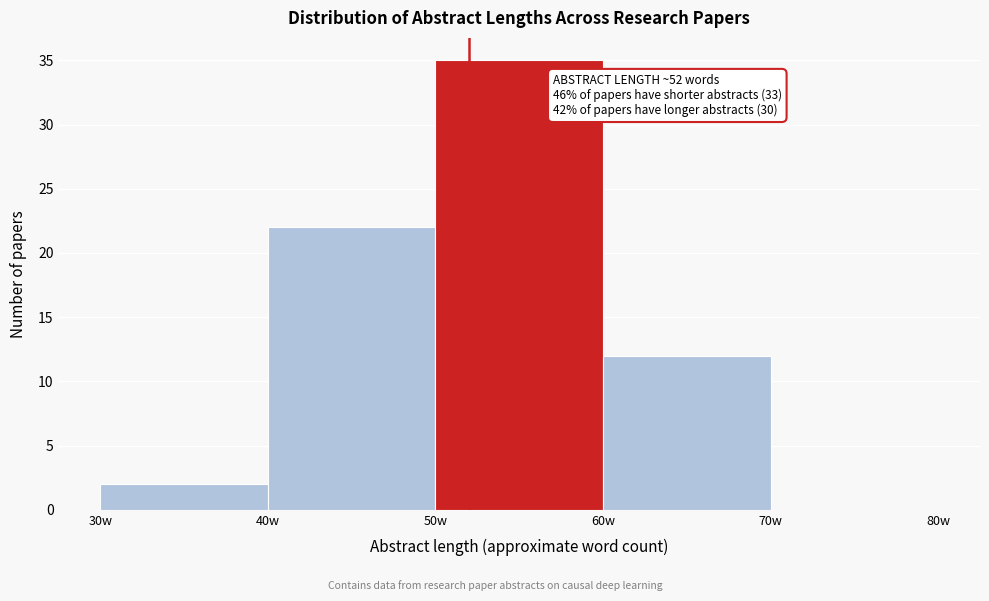

Which range on the x-axis has the tallest bar?

50 to 60